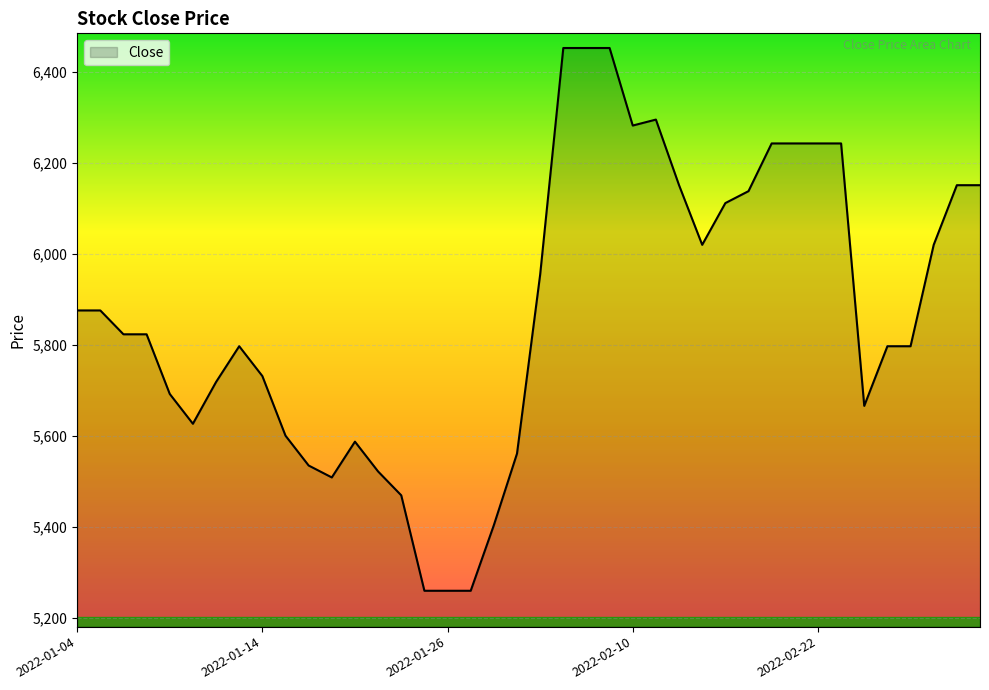

What is the difference between the maximum and minimum values?

1193.6